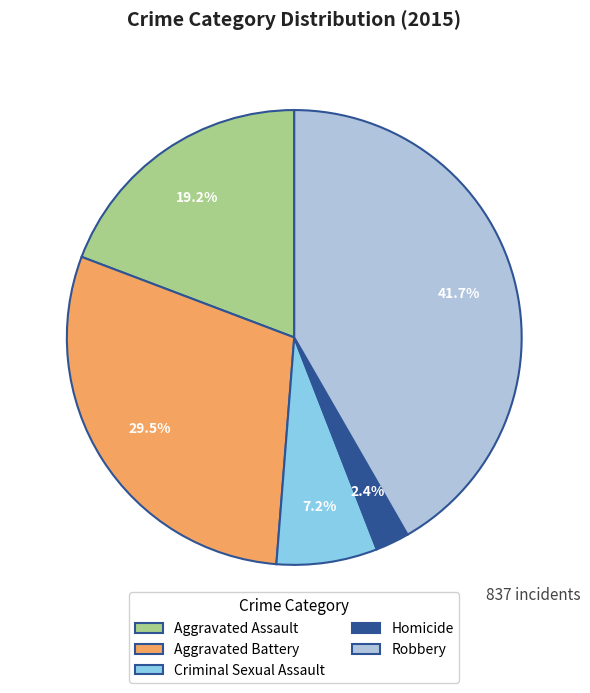

Does any single category account for the majority?

No